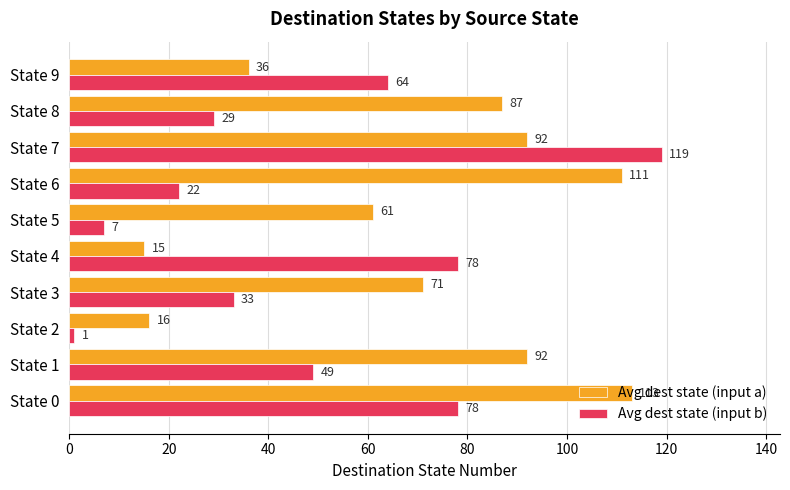

What is the sum of all Avg dest state (input b) values?

480